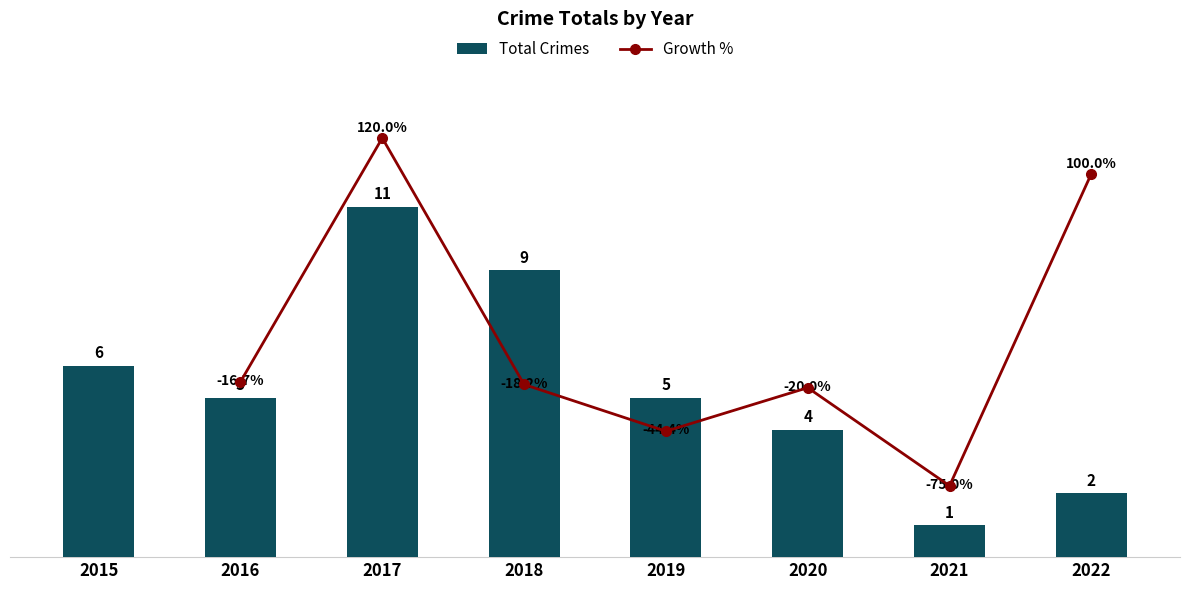

True or false: the data shows 8 at 2015.

False